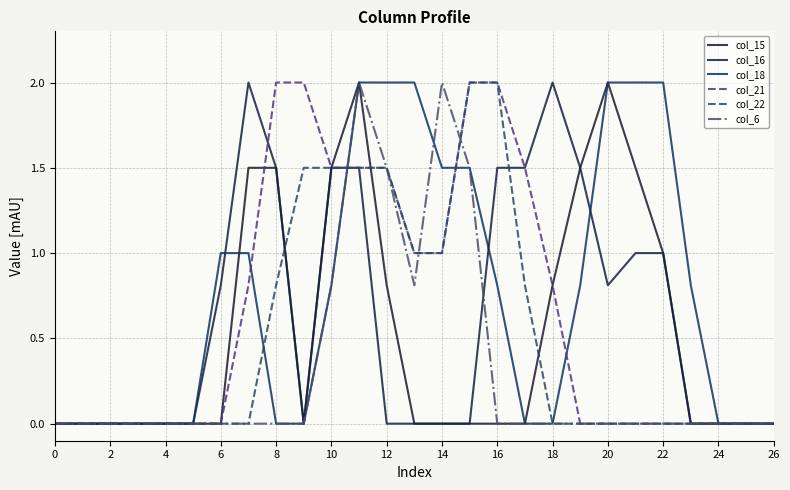

How many lines are shown in the chart?

6